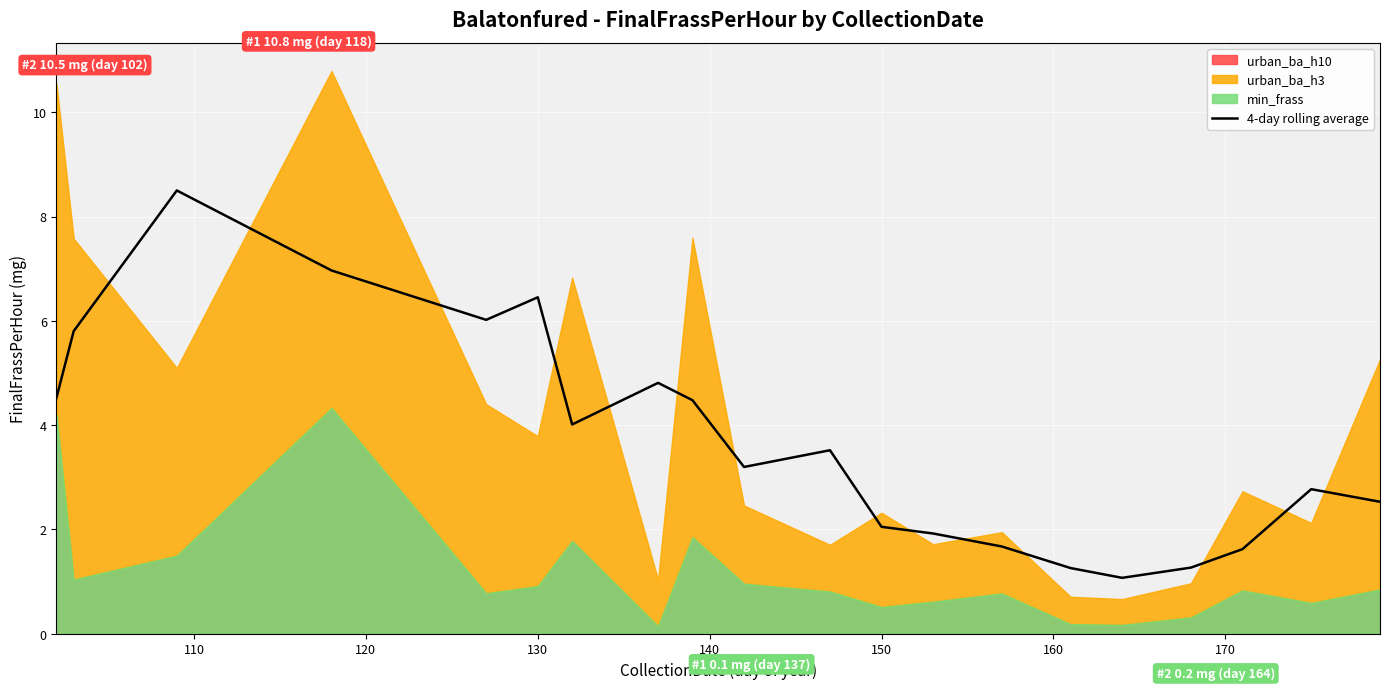

Is it true that 4-day rolling average equals 6.5 at 130?

True